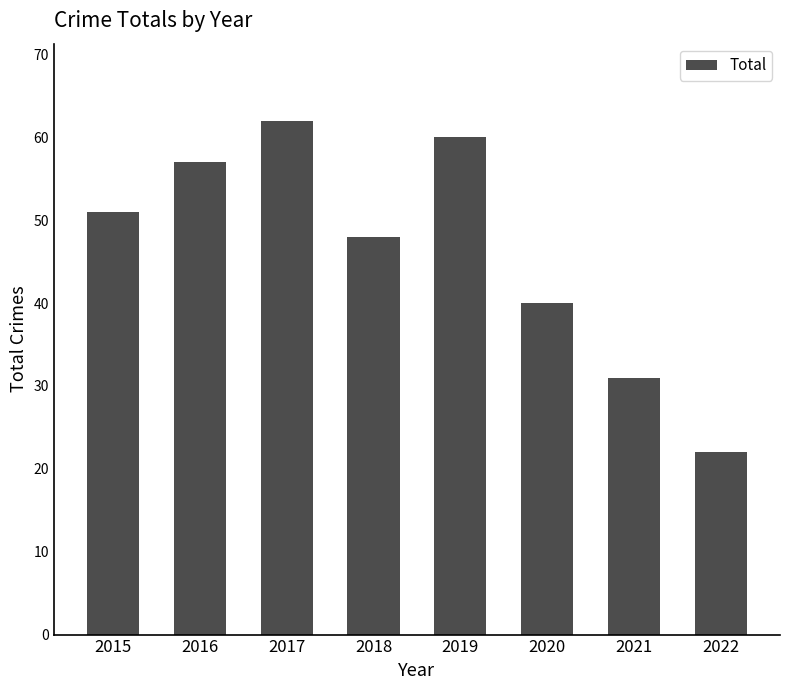

What is the change in value from 2019 to 2022?

-38